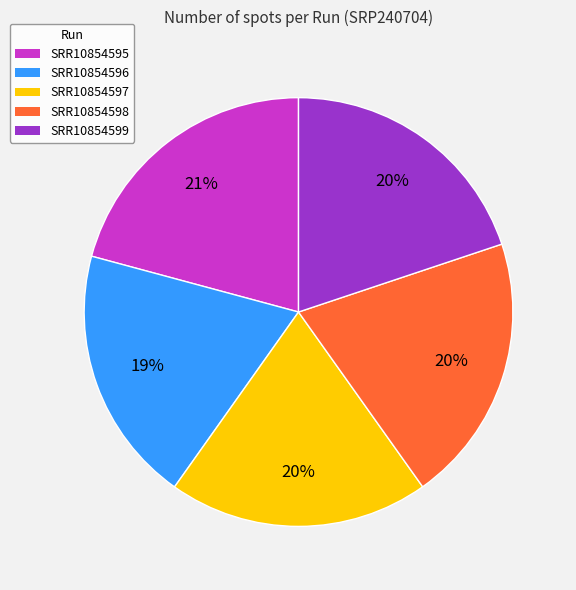

The SRR10854596 slice represents 9% of the pie. True or false?

False